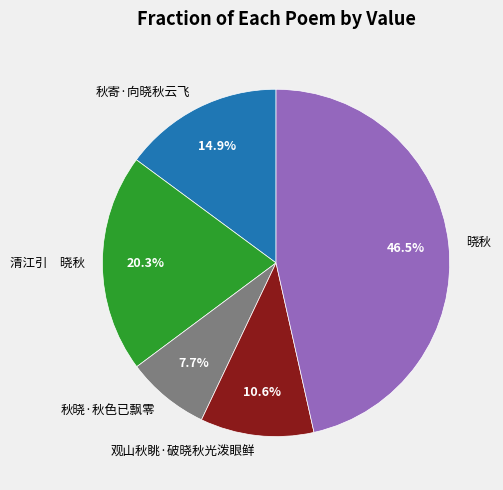

Does any single category account for the majority?

No